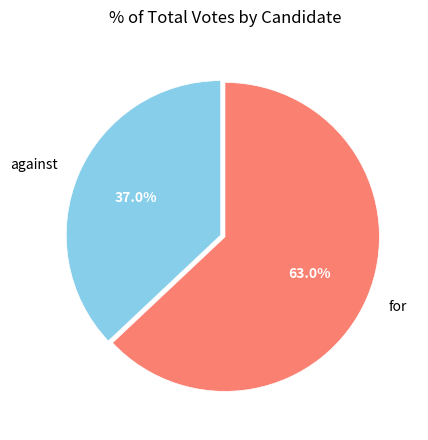

To the nearest percent, what is the difference between the against and for slice percentages?

26%